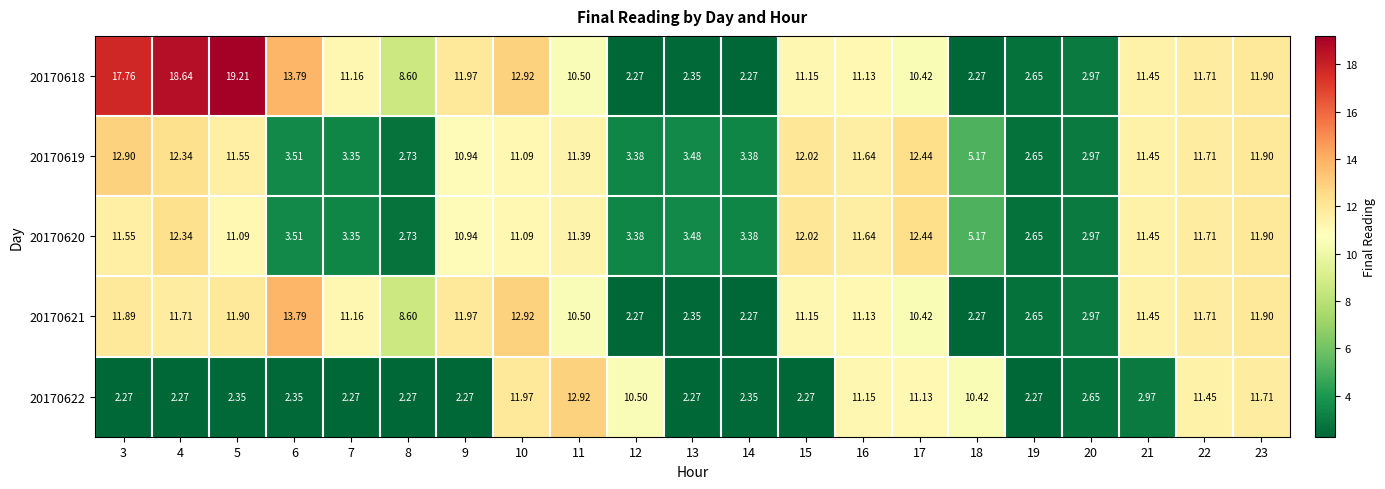

Which series has the largest range (max minus min)?

20170618